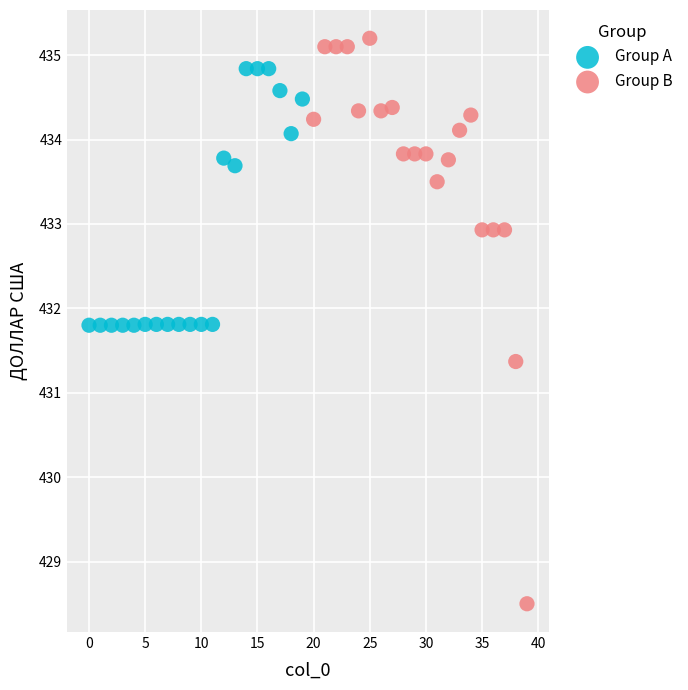

Which series contains the highest Y value?

Group B